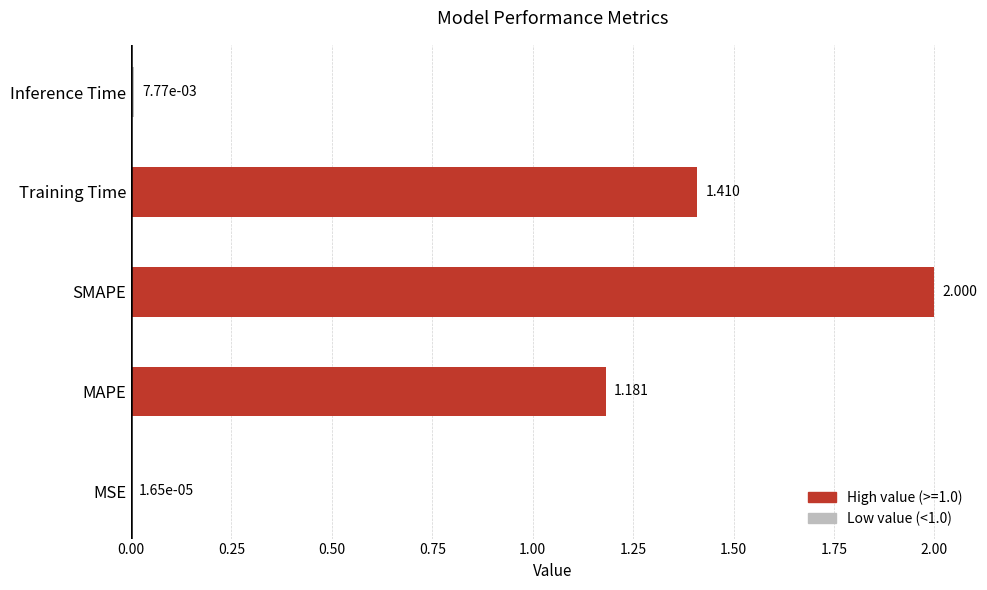

What is the greatest value displayed?

2.0